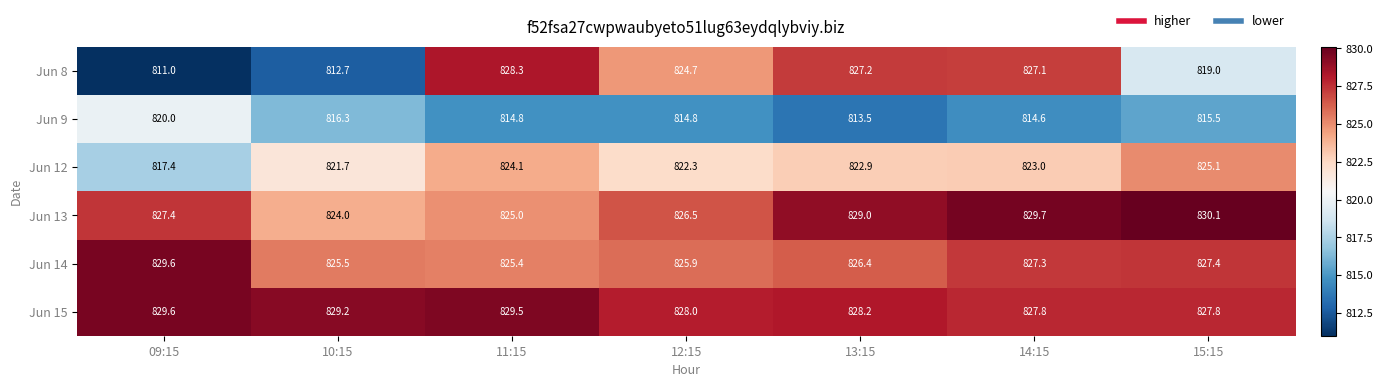

What is the maximum value shown in the chart?

830.1